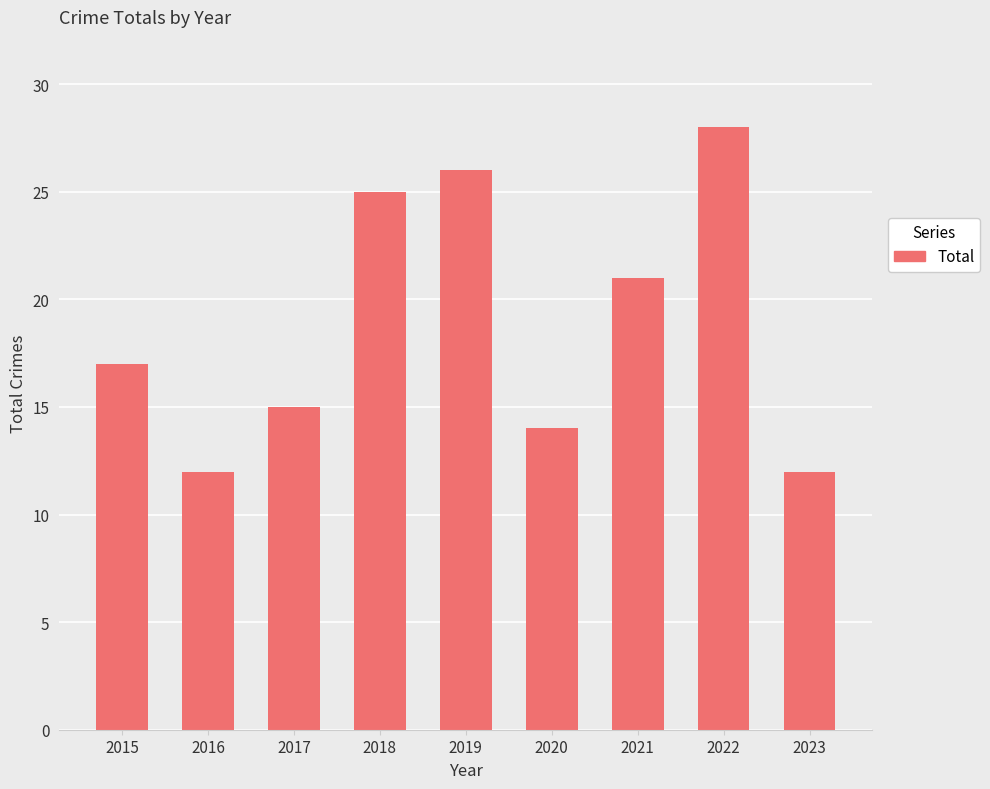

Are the bars grouped side by side (vs. stacked)?

No